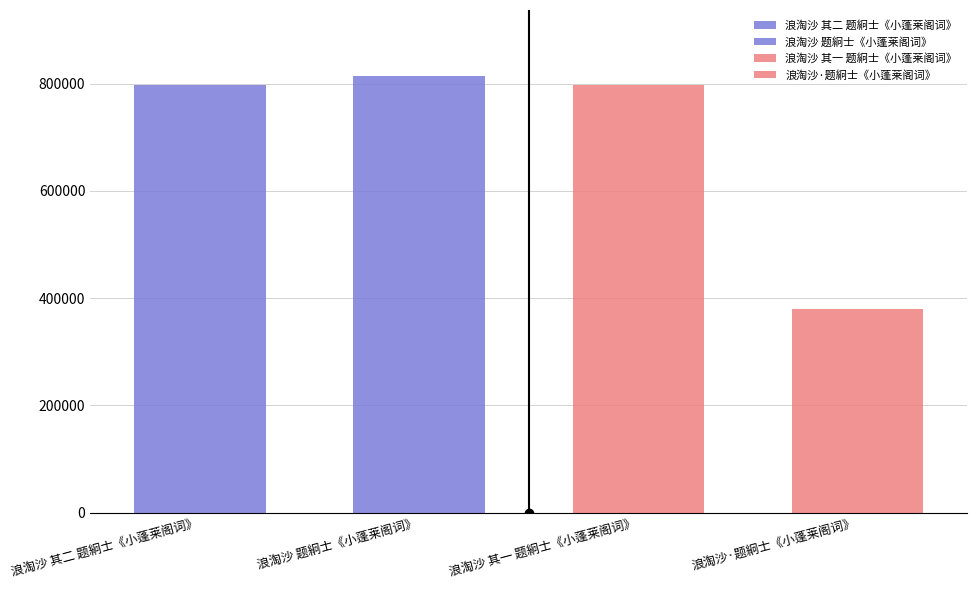

Reading left to right, what are all the values shown in this chart?

797816	815316	797815	380174